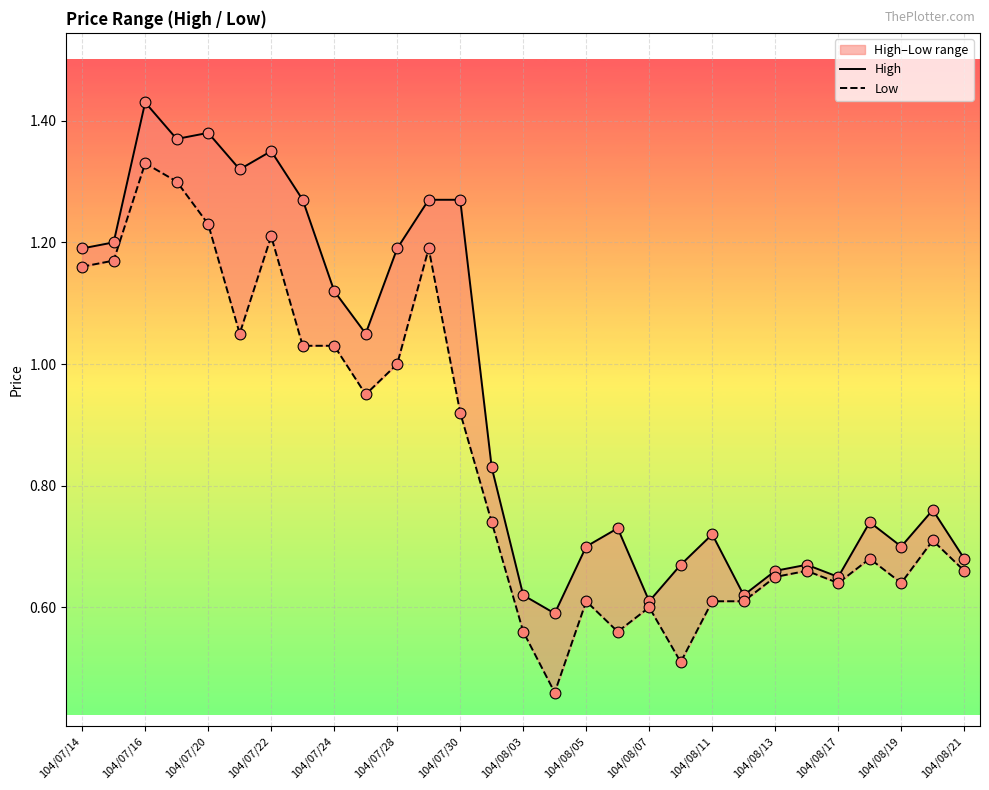

What are all the series names shown in the legend?

High, Low